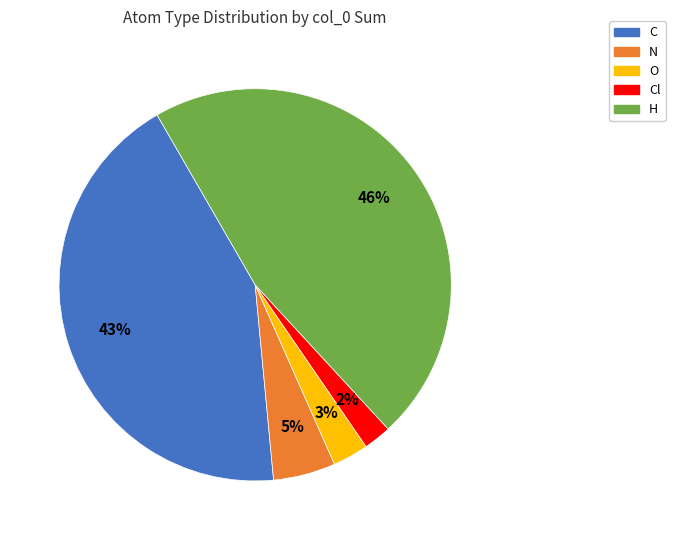

Is there any slice that represents more than half of the pie?

No